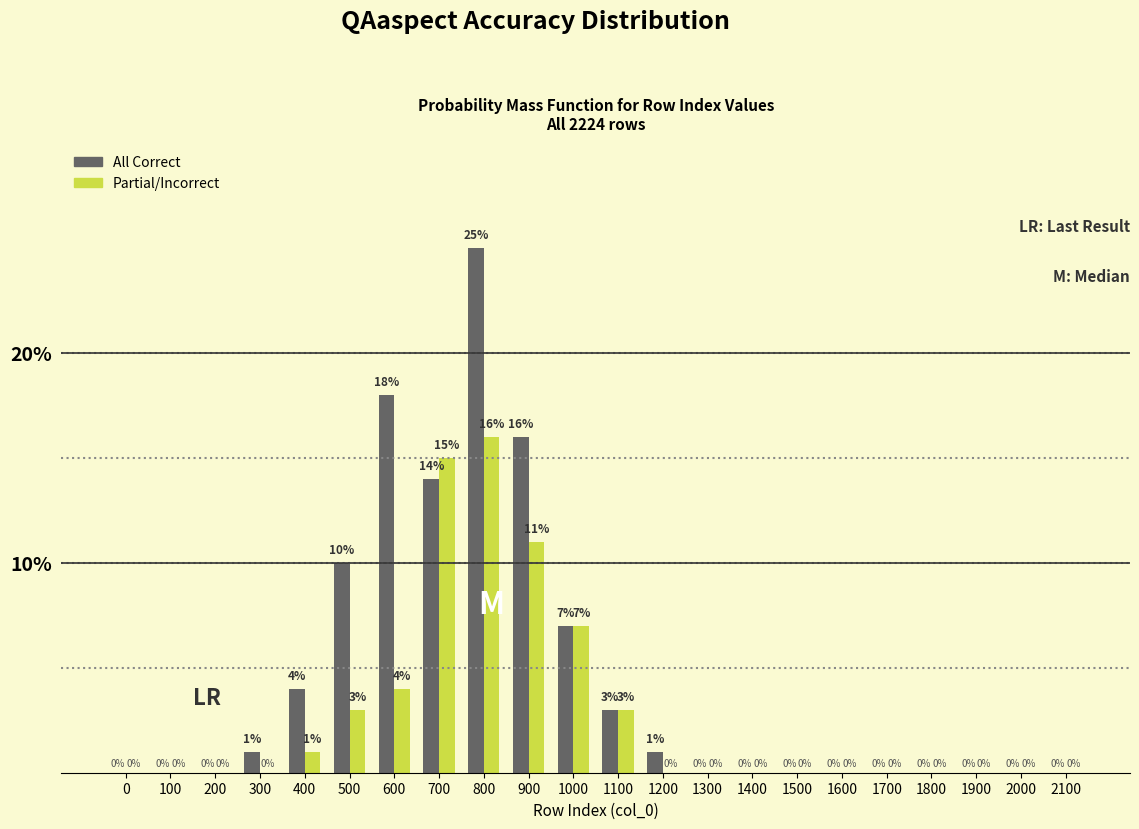

Reading left to right, list all the values displayed in this chart.

All Correct: 0=0	100=0	200=0	300=1	400=4	500=10	600=18	700=14	800=25	900=16	1000=7	1100=3	1200=1	1300=0	1400=0	1500=0	1600=0	1700=0	1800=0	1900=0	2000=0	2100=0
Partial/Incorrect: 0=0	100=0	200=0	300=0	400=1	500=3	600=4	700=15	800=16	900=11	1000=7	1100=3	1200=0	1300=0	1400=0	1500=0	1600=0	1700=0	1800=0	1900=0	2000=0	2100=0